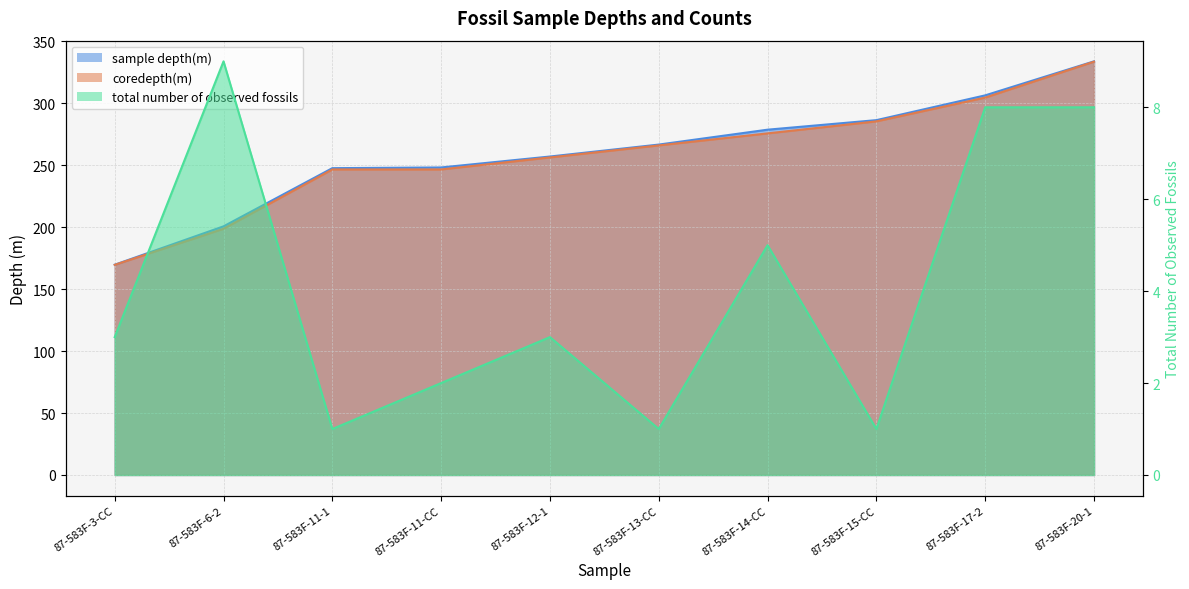

True or false: sample depth(m) has a value of 161.8 at 87-583F-20-1.

False